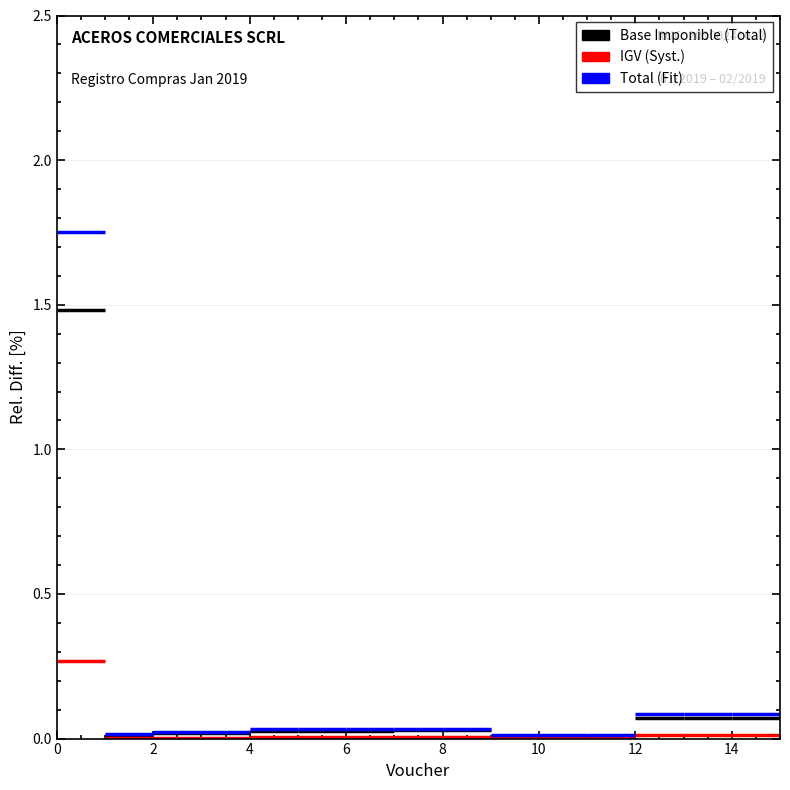

Does the chart contain stacked bars?

No